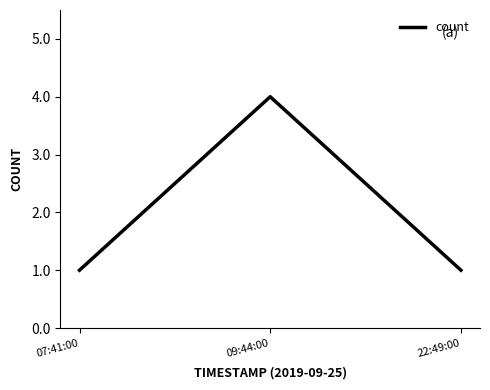

Reading left to right, what are all the values shown in this chart?

1	4	1